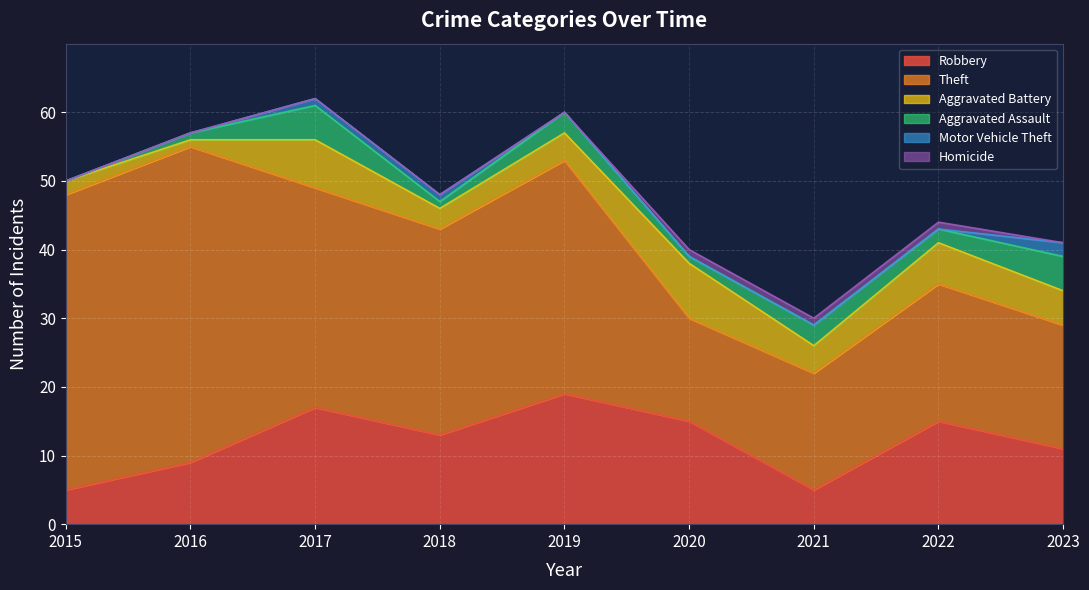

What is the difference between the maximum and minimum values in the Motor Vehicle Theft series?

2